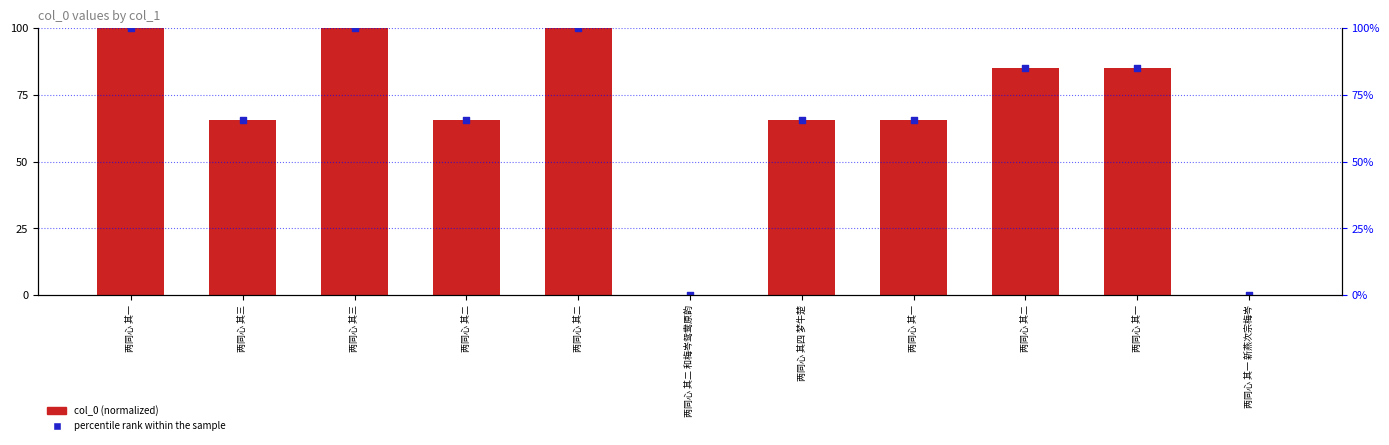

Which series has the largest total across all categories?

col_0 (normalized)